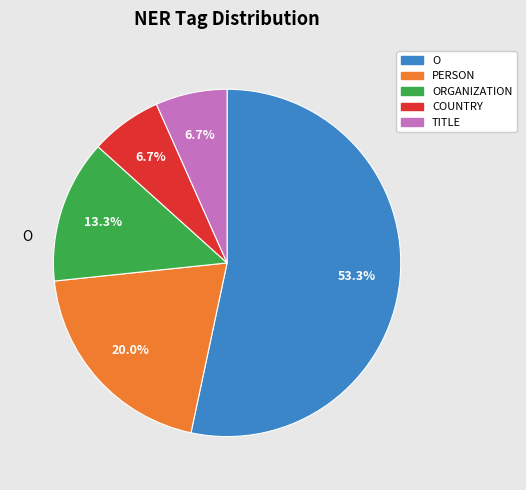

What is the majority slice?

O